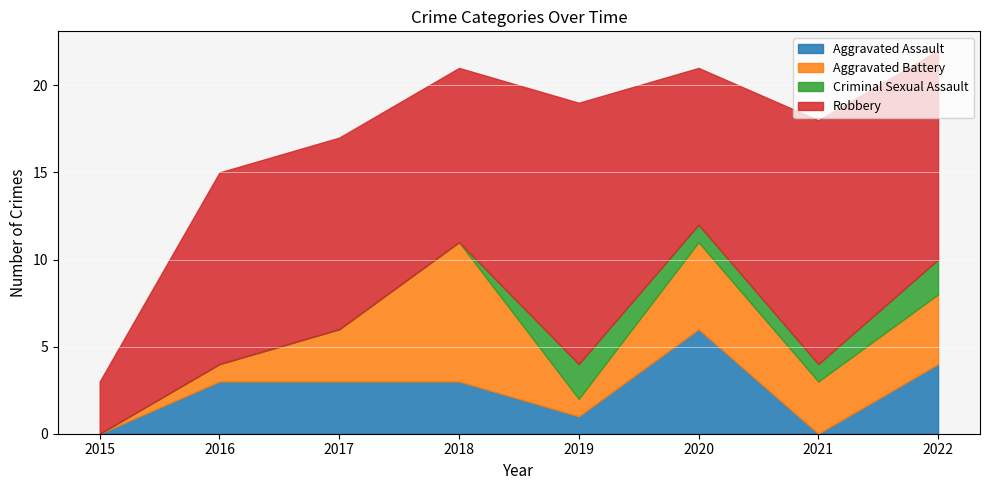

The Aggravated Assault series shows 6 at 2020. True or false?

True